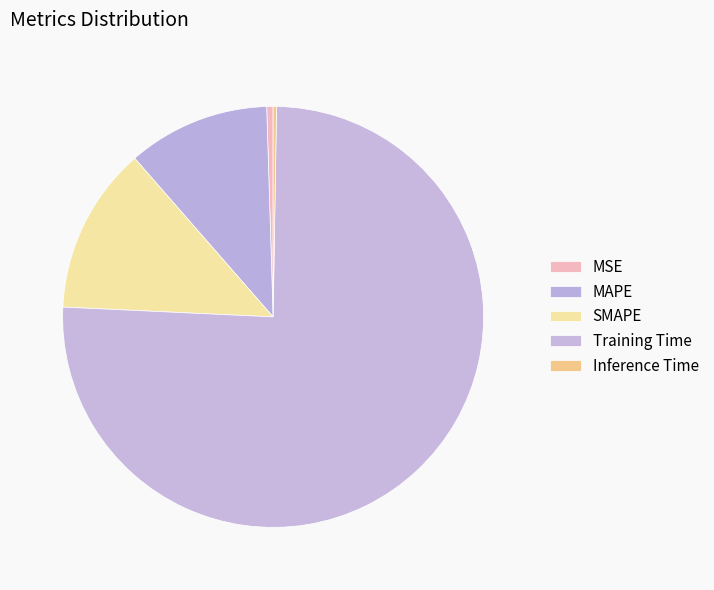

Between Training Time and SMAPE, which is larger?

Training Time